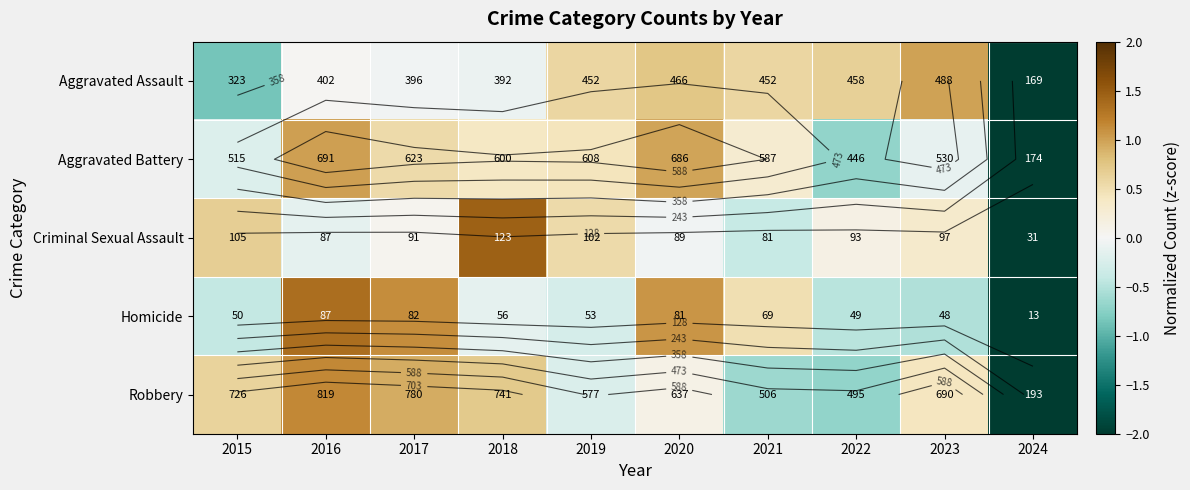

What is the difference between the Aggravated Assault values at 2022 and 2018?

0.7